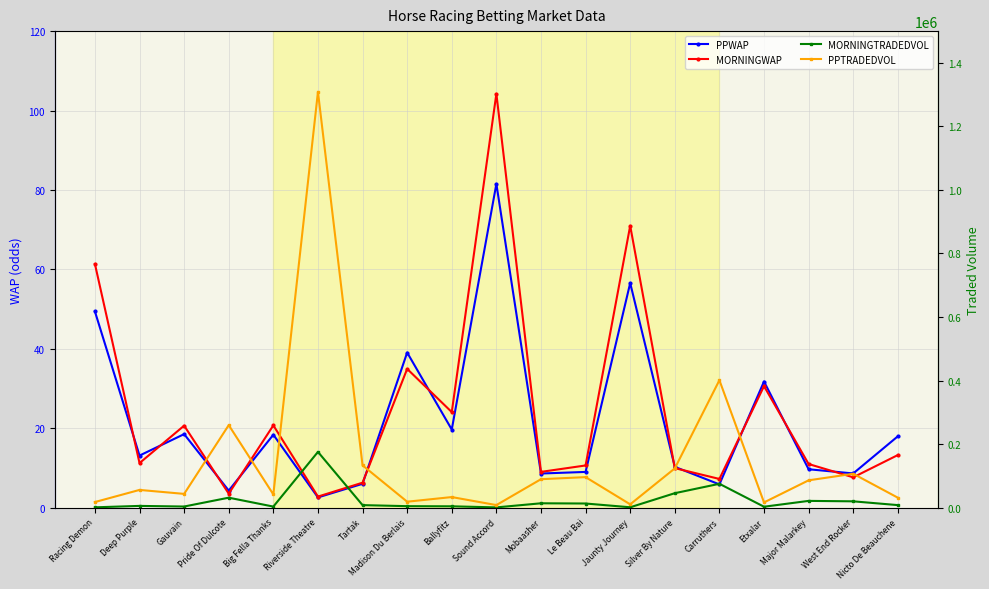

What is the total value across all series at Riverside Theatre?

1484058.9